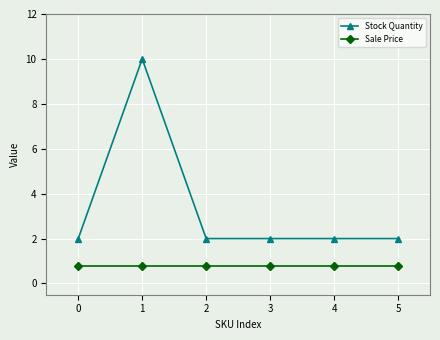

Which series has the widest spread of values?

Stock Quantity